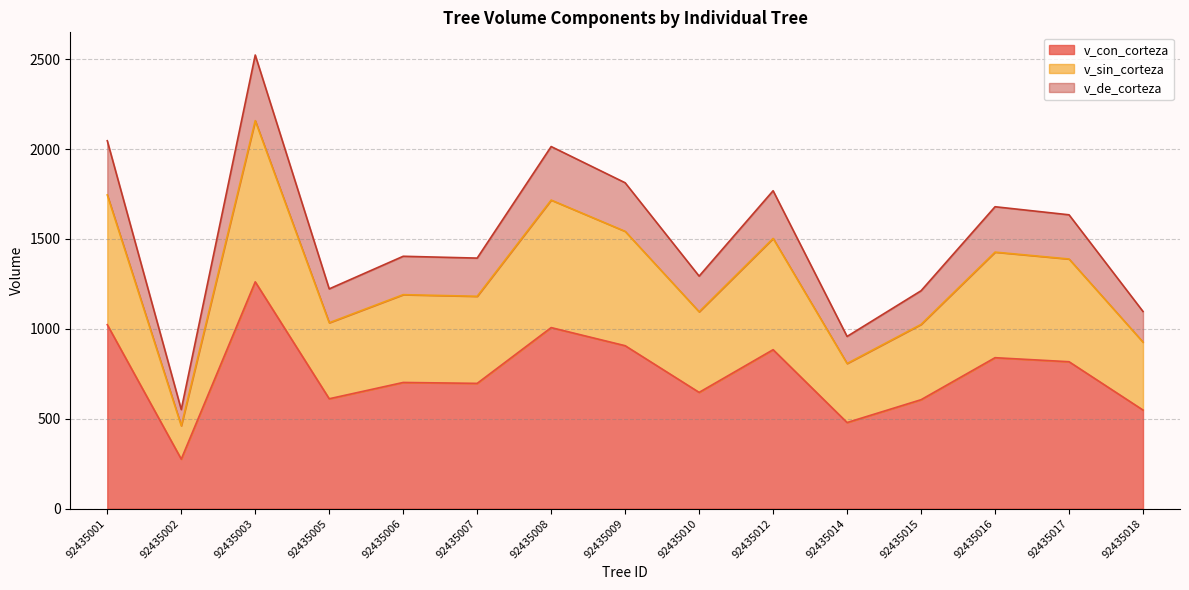

Read the v_con_corteza value at 92435015.

606.0